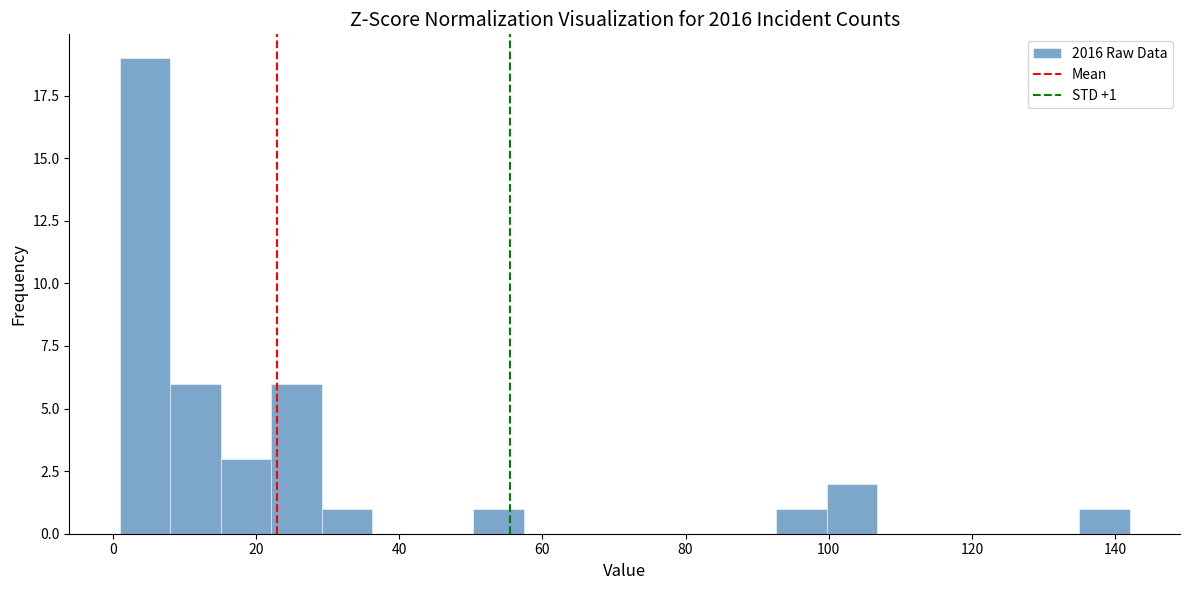

Around what value on the x-axis is the tallest bar? Give the approximate position of its centre, as read against the axis.

4